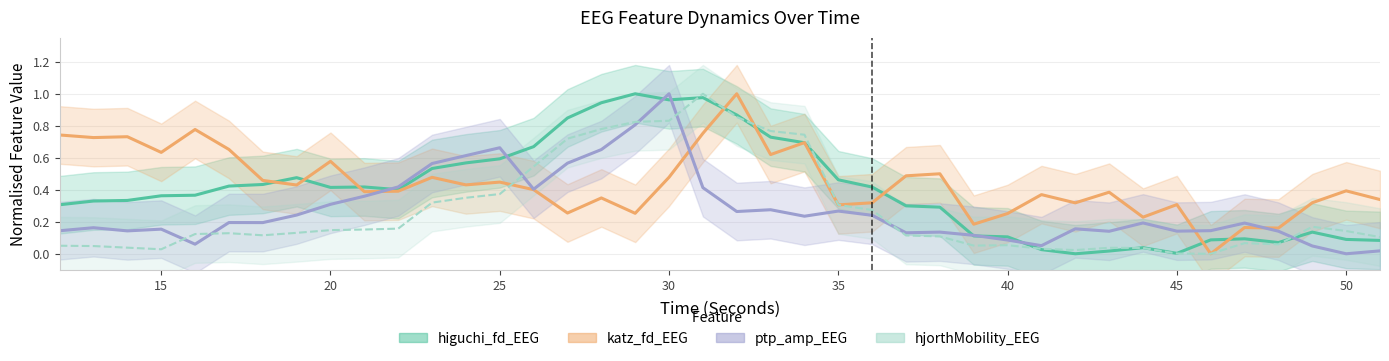

What is the value of the higuchi_fd_EEG point at the 23rd from the left?

0.7